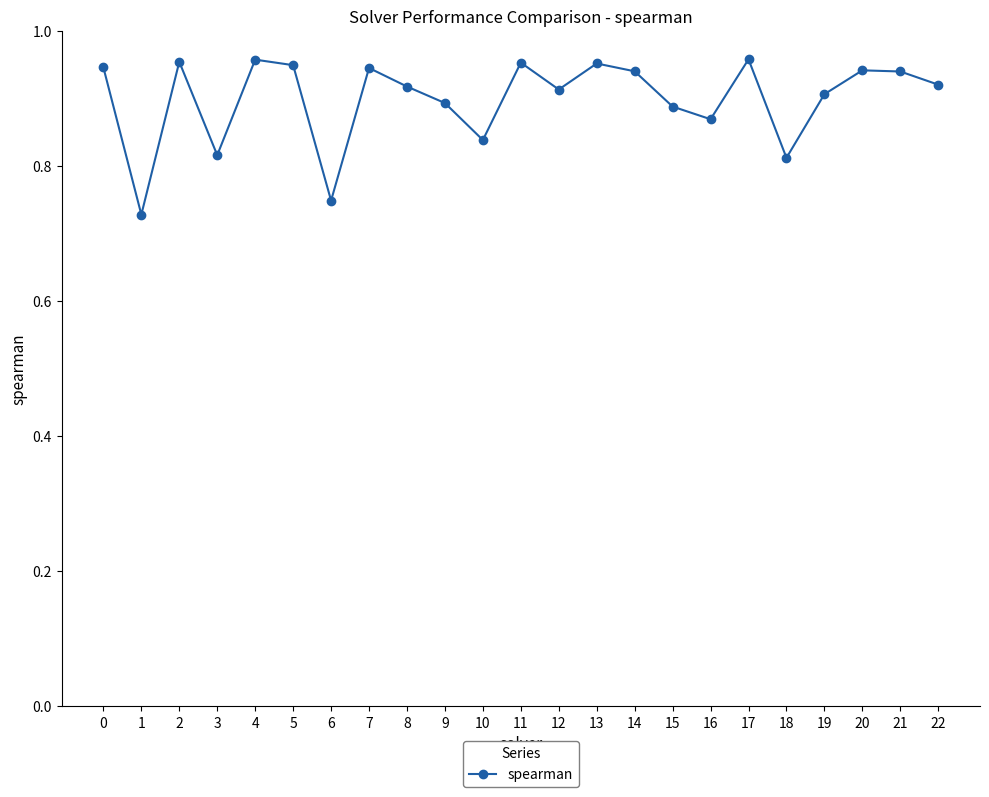

How many points are lower than both their immediate neighbors (excluding endpoints)?

7